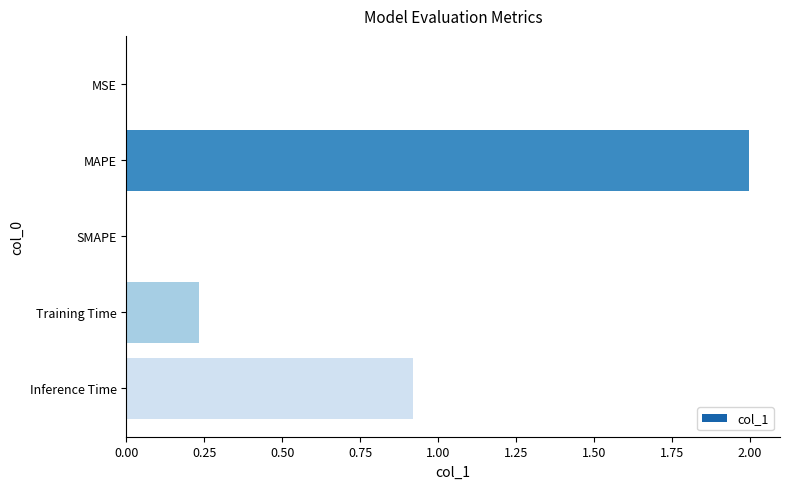

What is the change in value from MAPE to Training Time?

-1.8